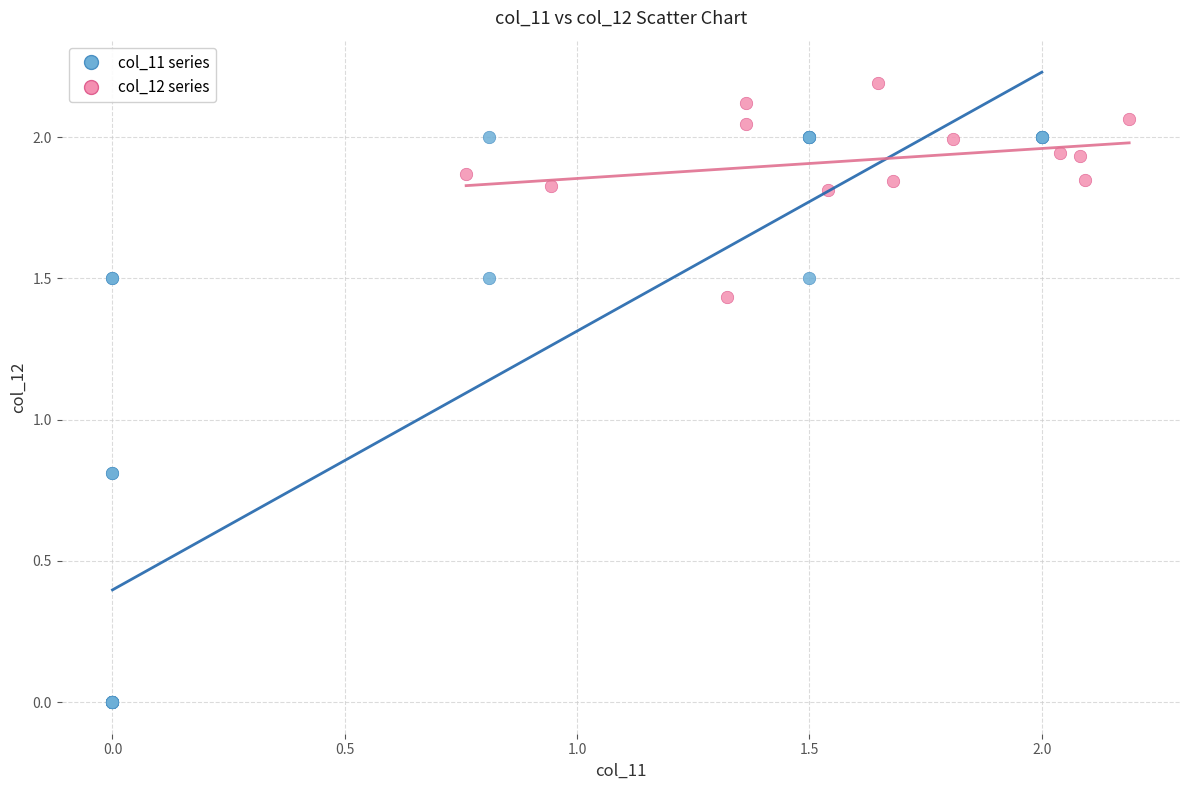

Which series reaches the maximum Y coordinate?

col_12 series